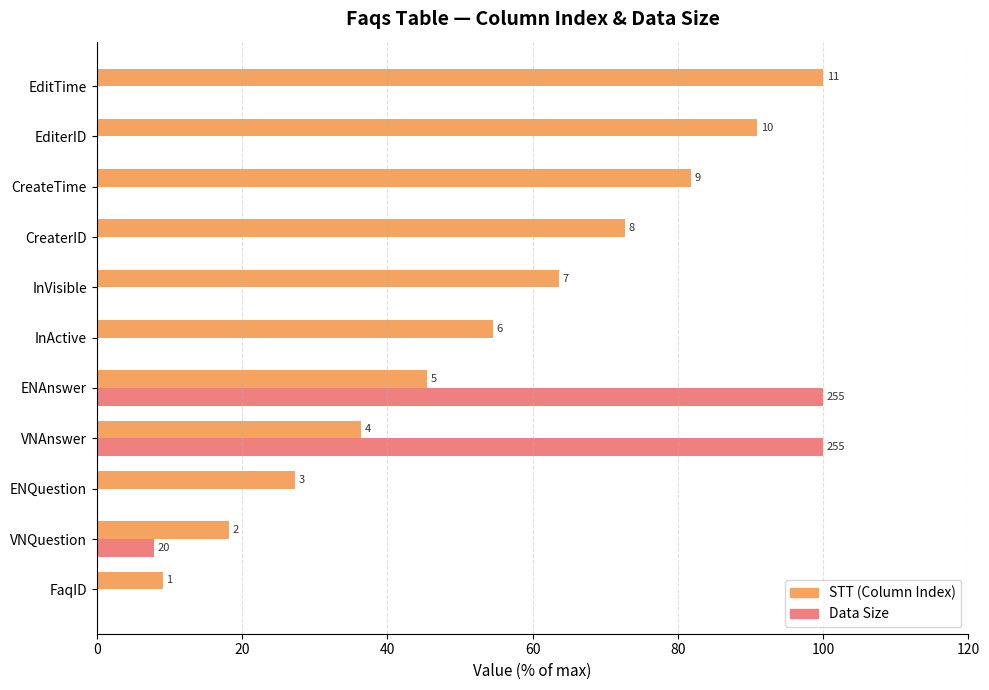

Which series has the widest spread of values?

Data Size